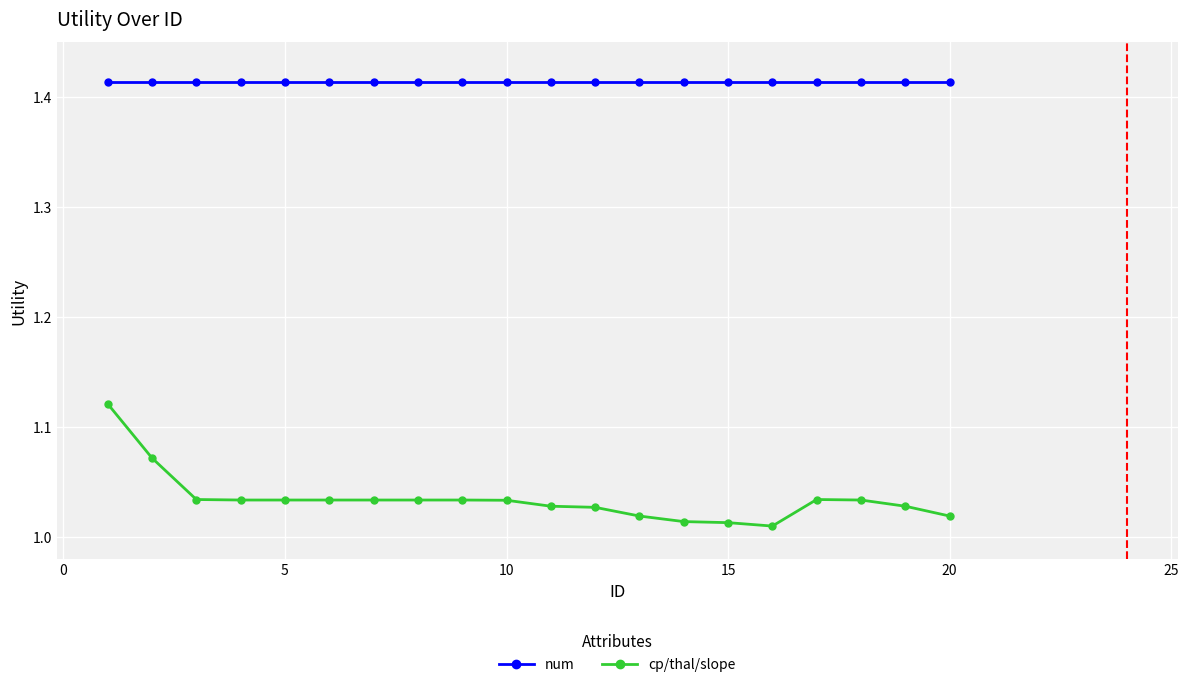

List the series in order of their peak value, highest first.

num, cp/thal/slope